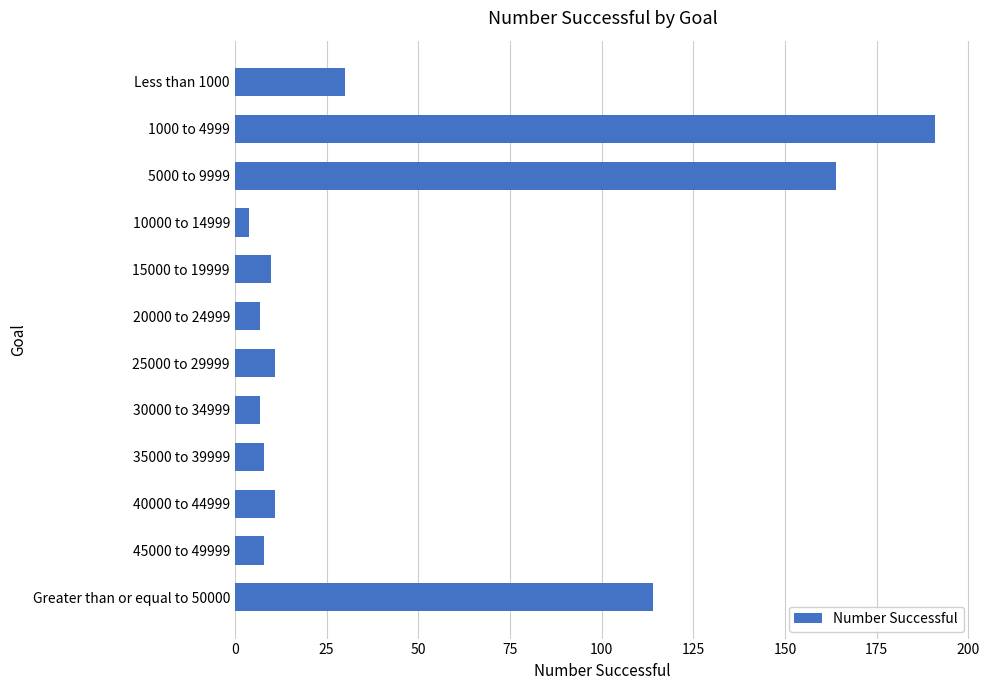

Does the chart contain stacked bars?

No